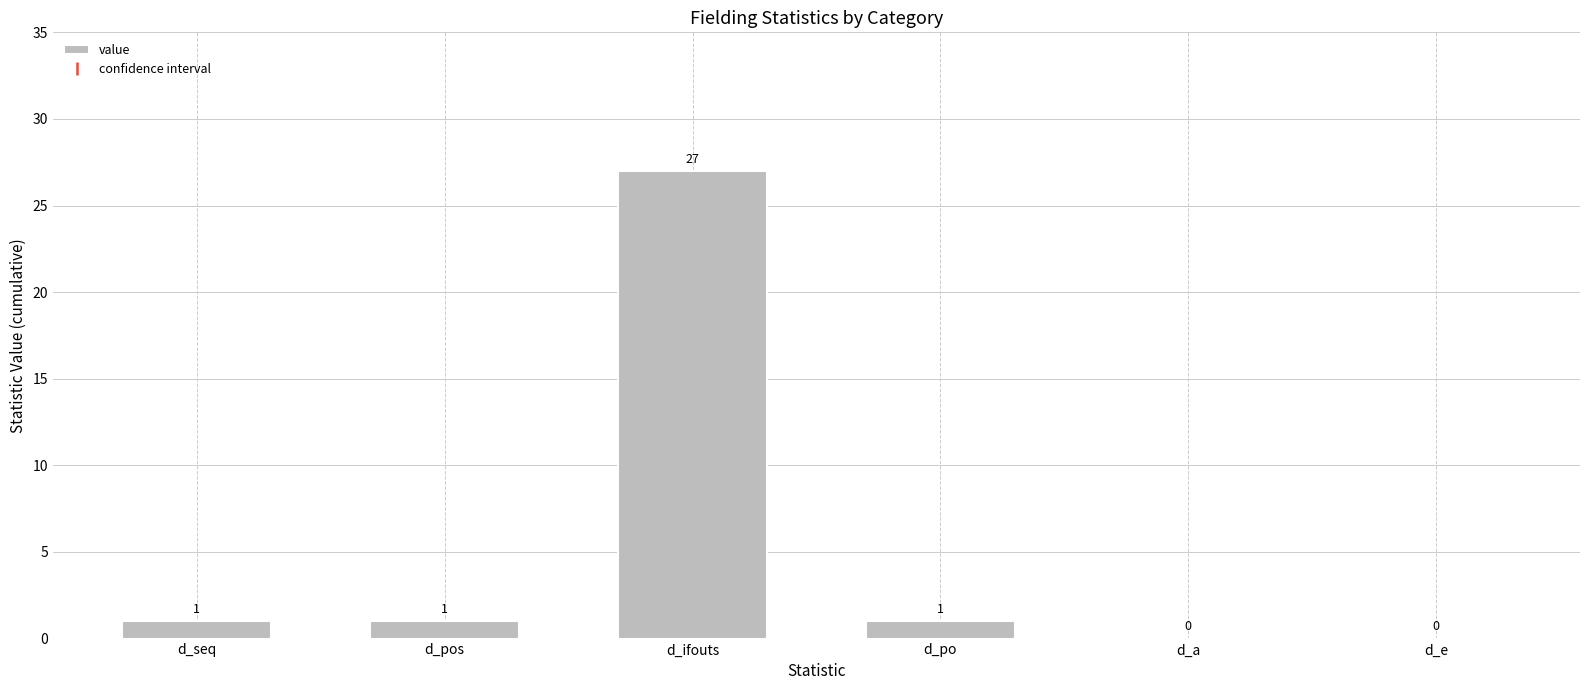

True or false: the data shows 1 at d_pos.

True